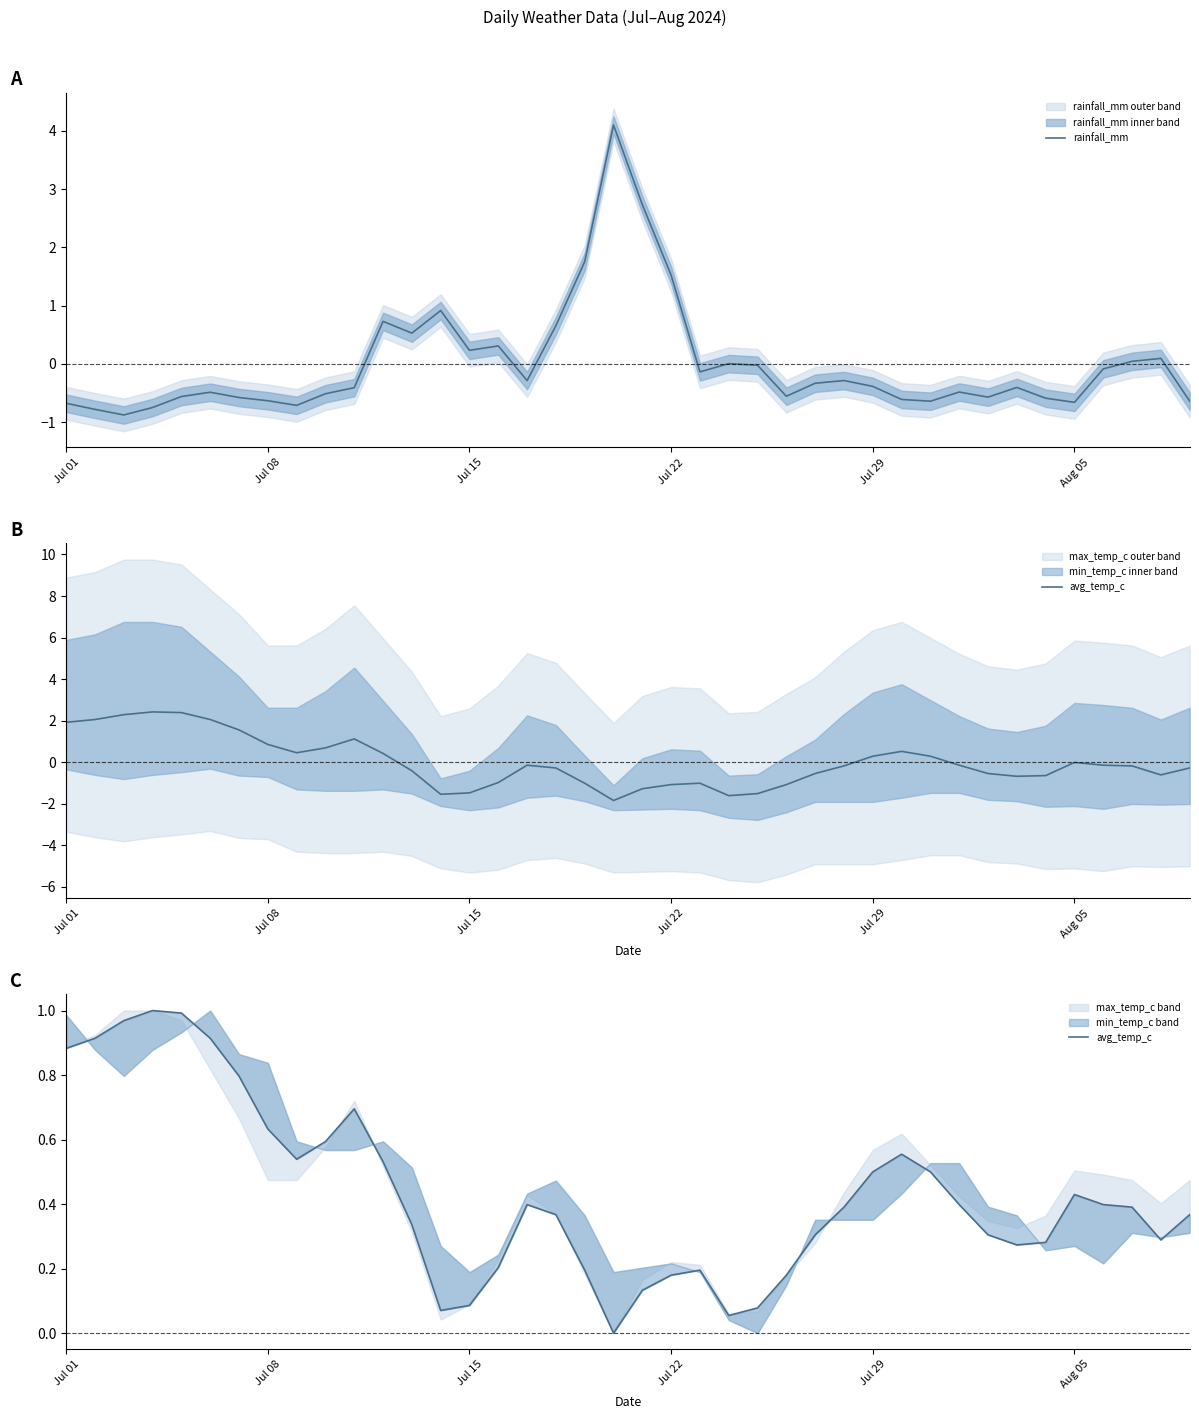

How many positive values does the rainfall_mm series have?

13